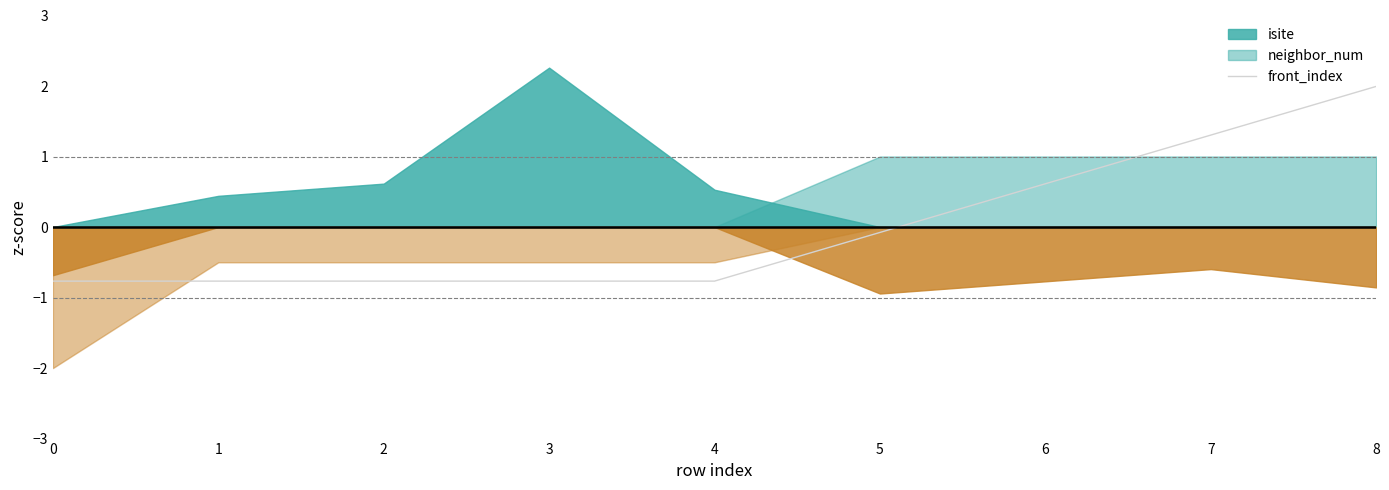

True or false: front_index has a value of -0.8 at 0.

True